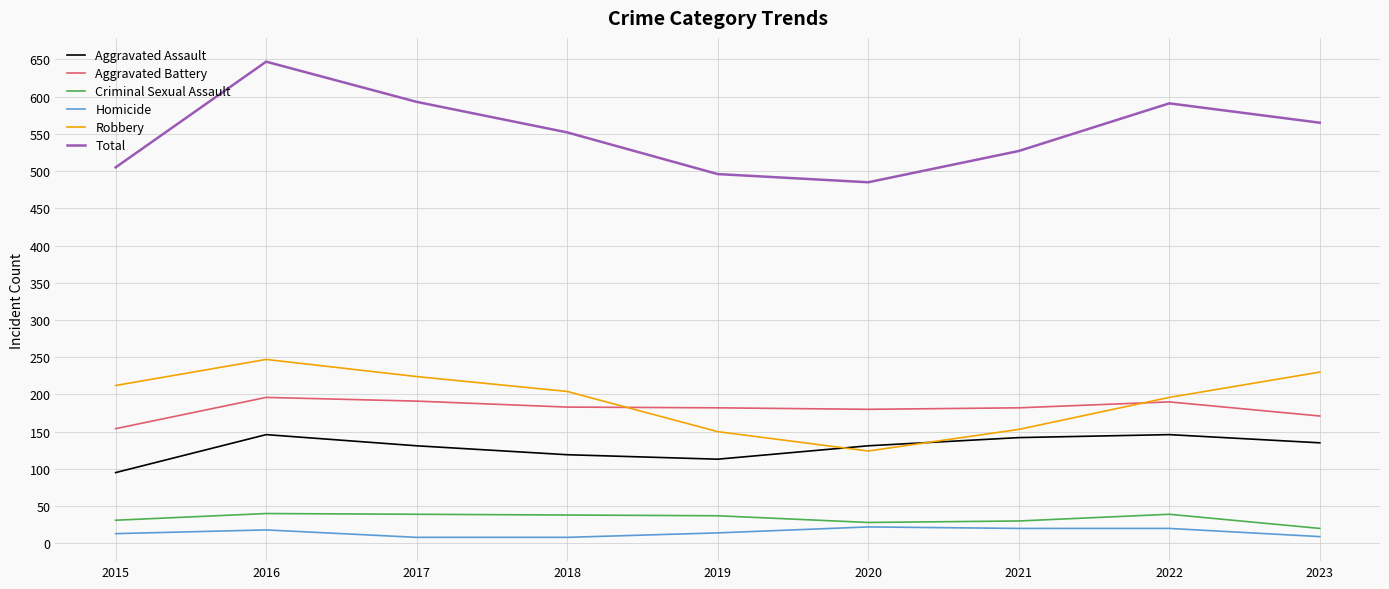

Where does the Total series first go above 552?

2016